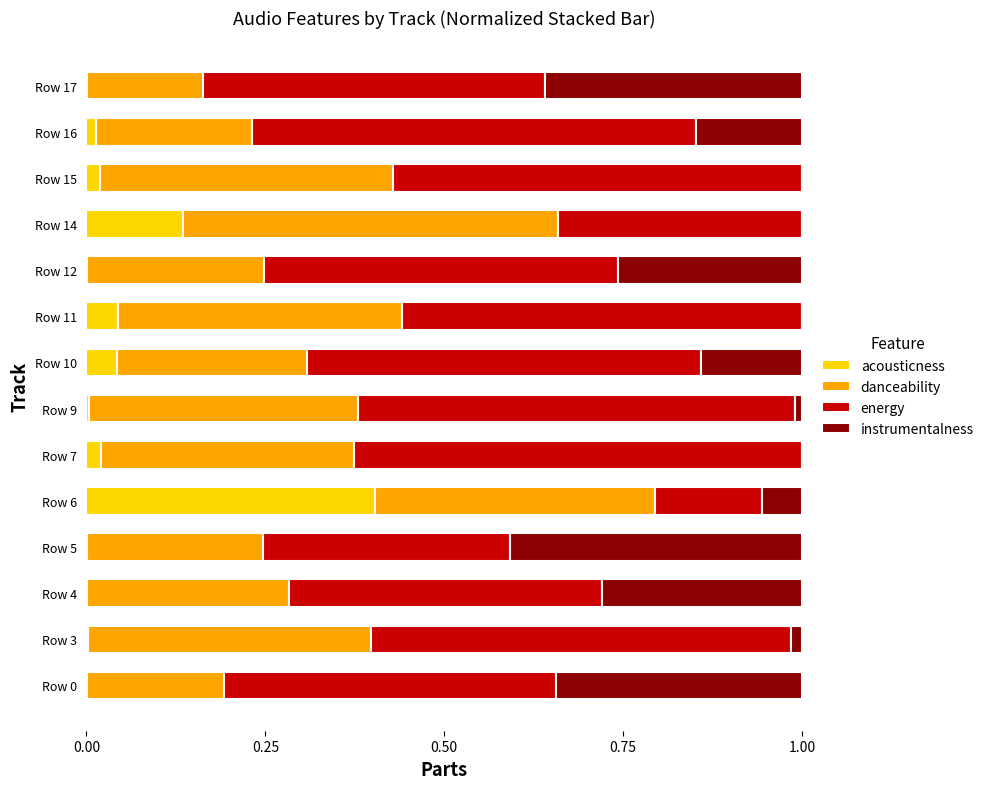

At which label does acousticness reach its peak?

Row 6